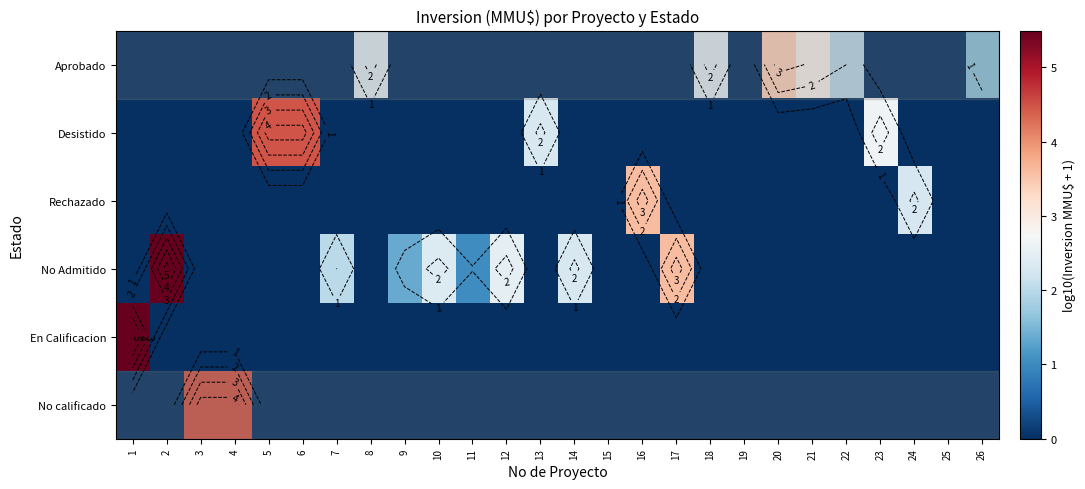

What is the difference between the maximum and minimum values in the En Calificacion series?

5.5